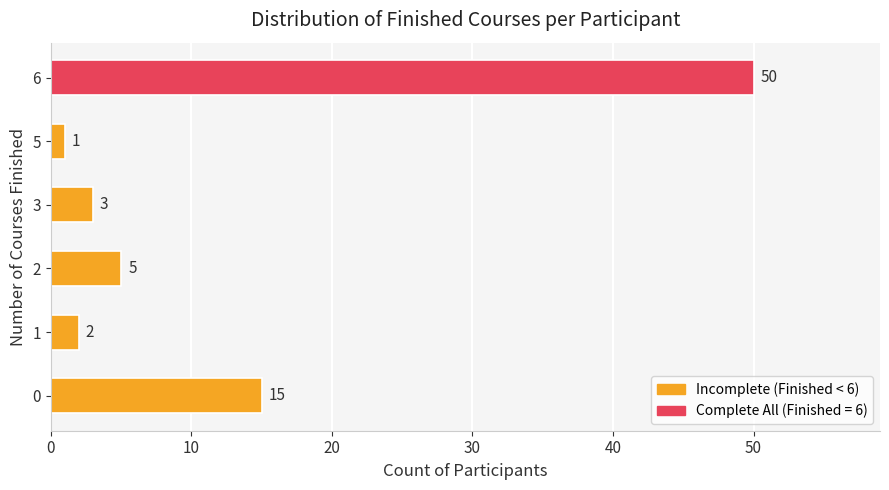

Which has a higher value, 6 or 1?

6